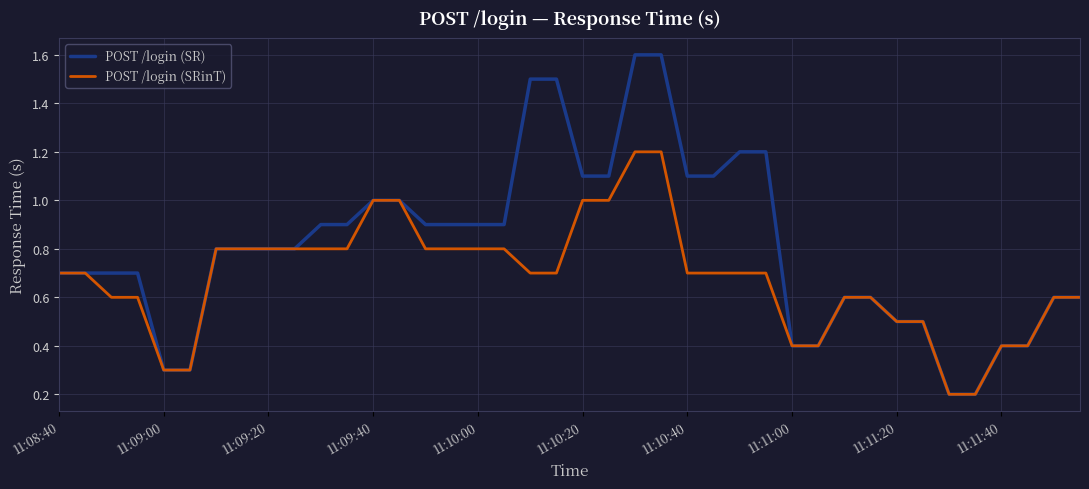

What are all the series names shown in the legend?

POST /login (SR), POST /login (SRinT)